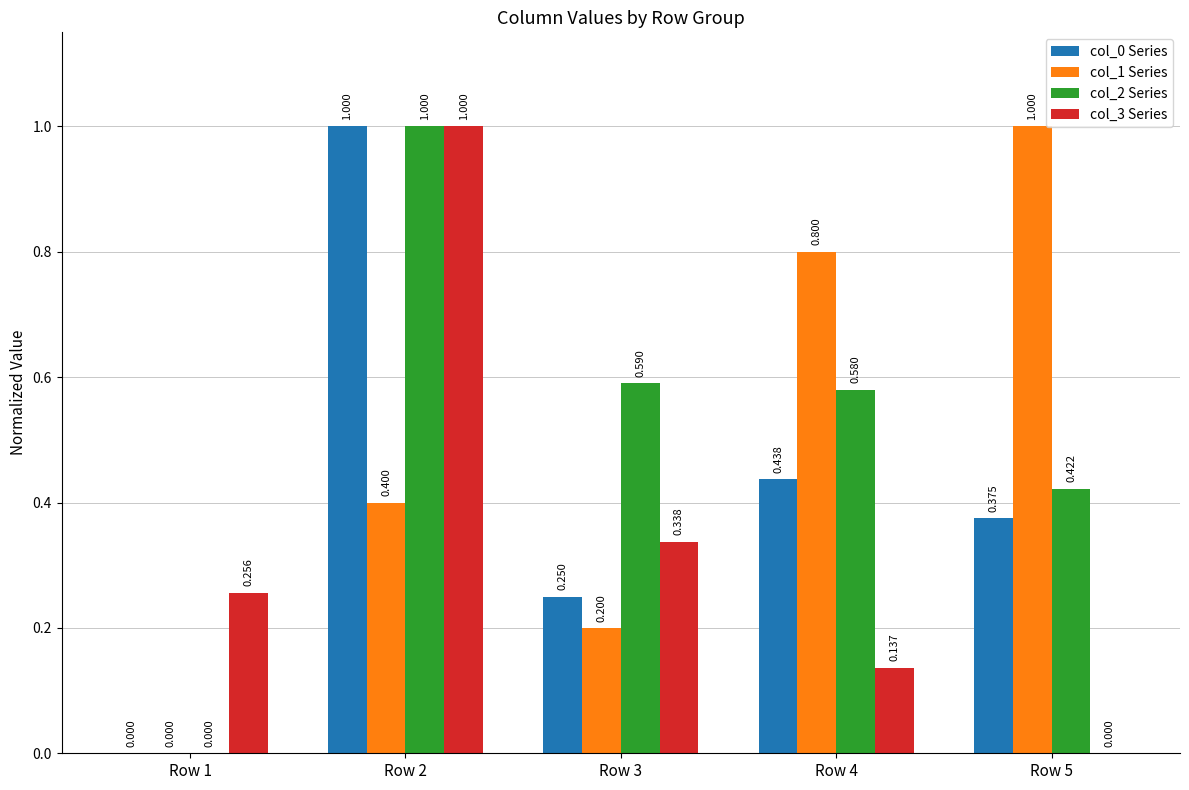

Is it true that col_2 Series equals 1.7 at Row 2?

False